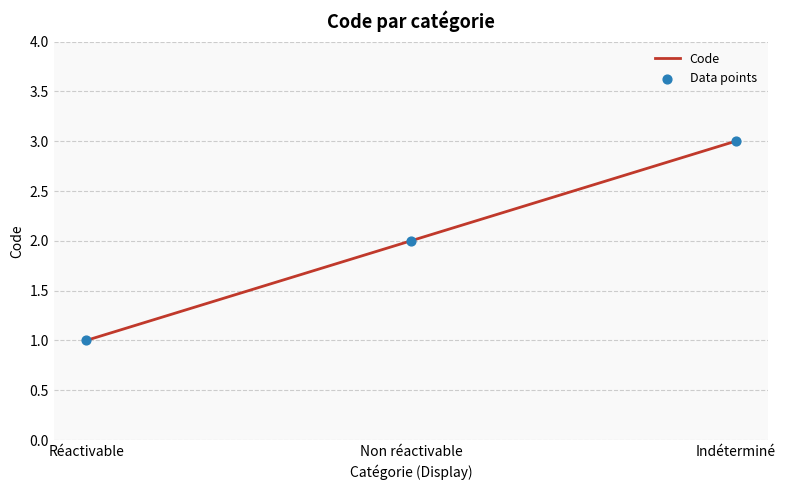

Which label corresponds to the largest value in the chart?

Indéterminé